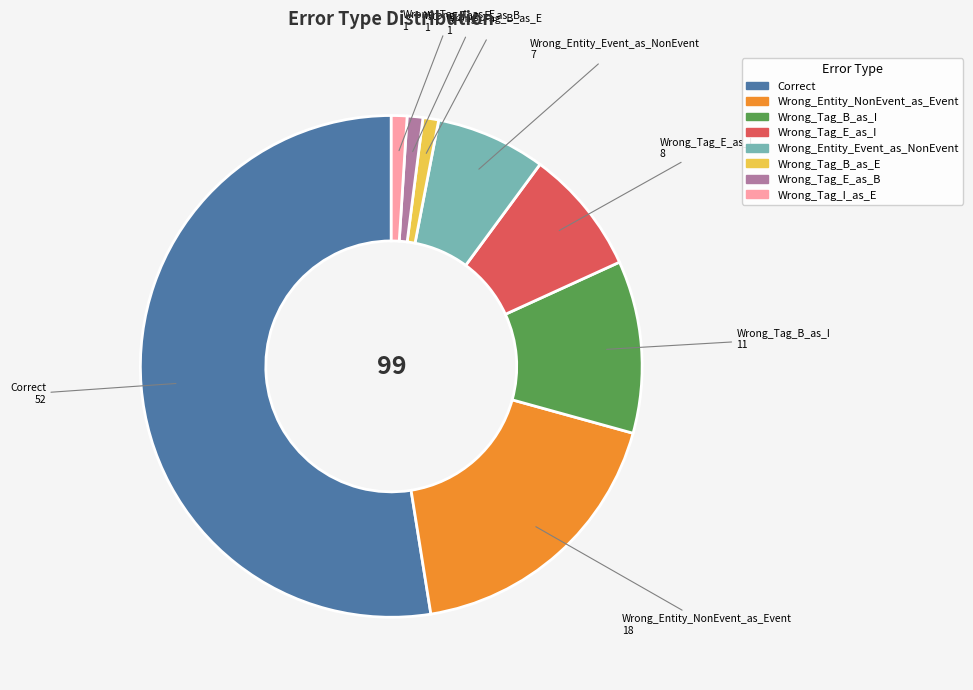

Combined, do Wrong_Tag_I_as_E and Wrong_Tag_E_as_B account for over 50%?

No